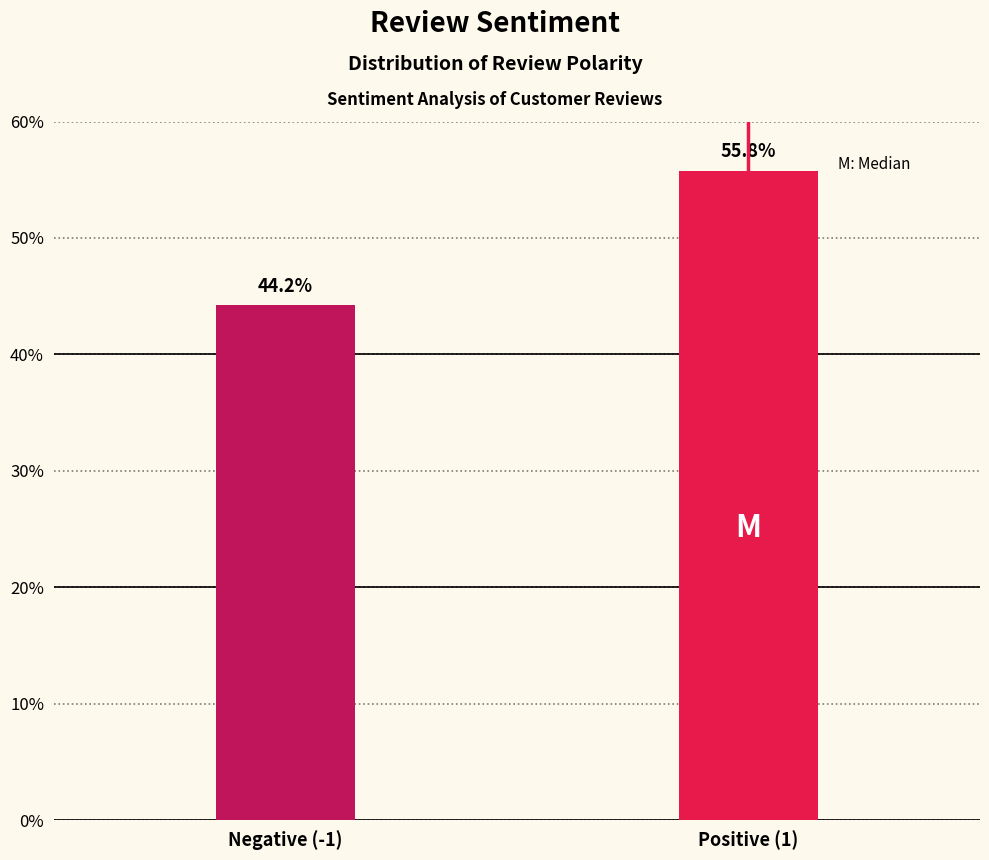

Reading left to right, what are all the values shown in this chart?

44.2	55.8